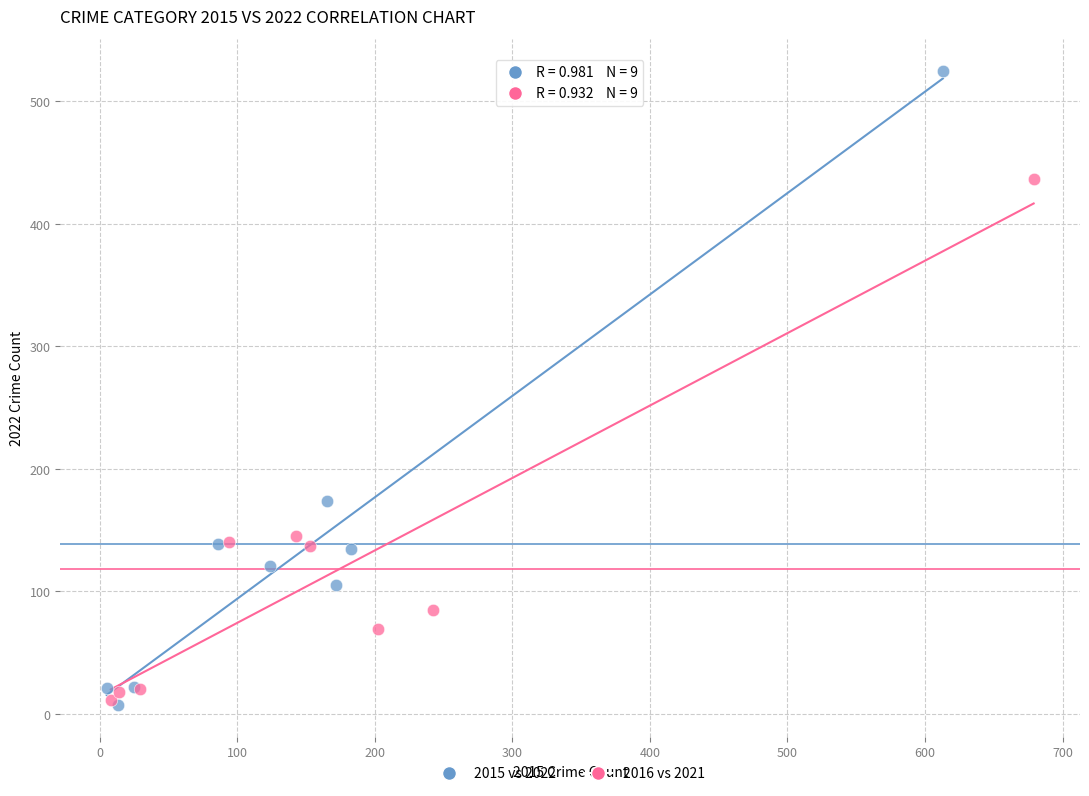

Which series has the widest spread of Y values?

2015 vs 2022